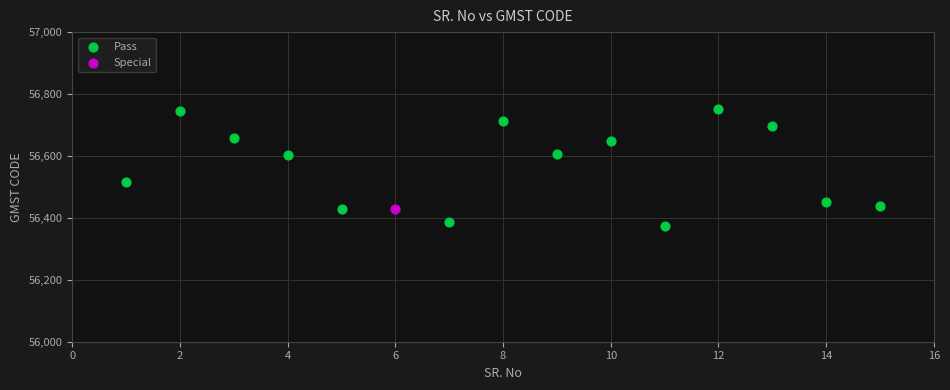

What are all the series names shown in the legend?

Pass, Special